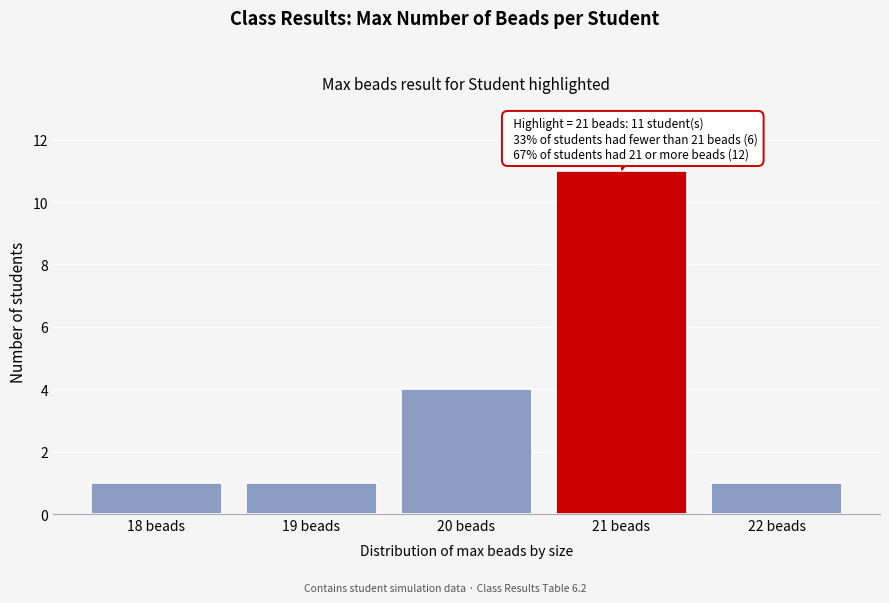

Reading right to left, what are all the values shown in this chart?

1	11	4	1	1